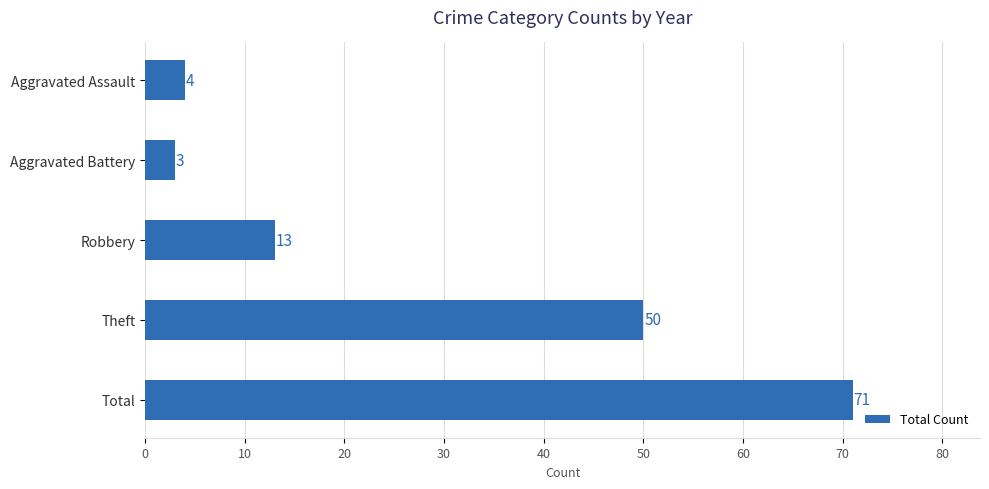

List the labels in order of value, smallest first.

Aggravated Battery, Aggravated Assault, Robbery, Theft, Total